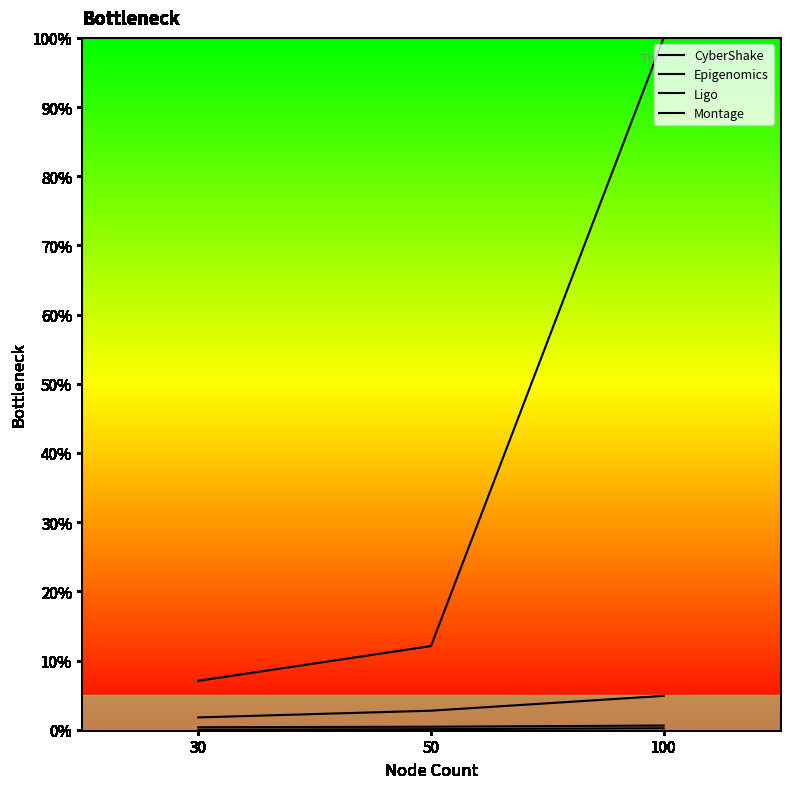

Does the chart display data point markers on the line(s)?

No